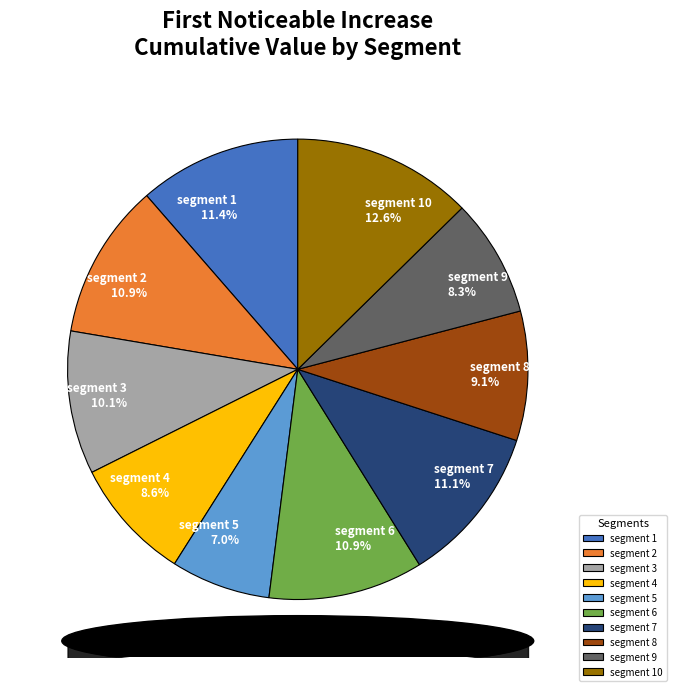

True or false: segment 2 accounts for 5% of the total.

False